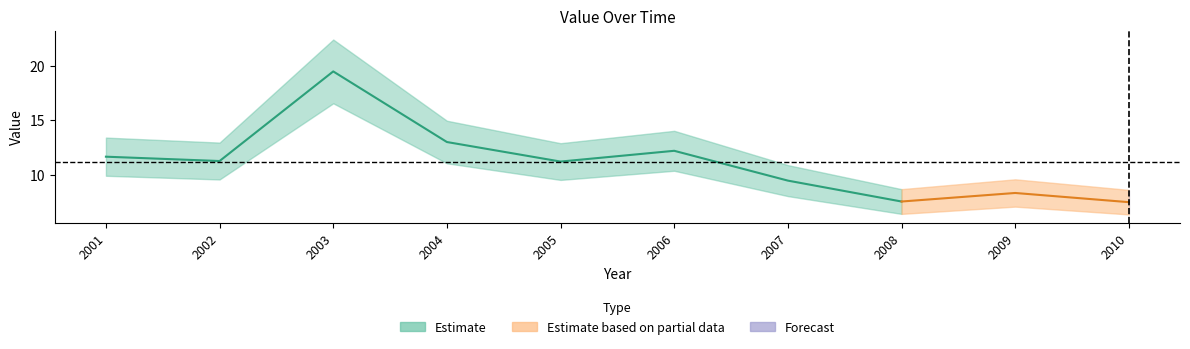

What is the difference between the maximum and second lowest values?

11.9